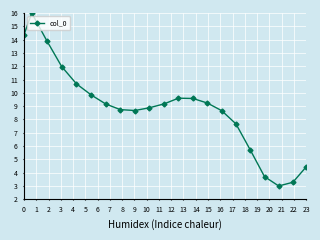

What is the average value?

8.9